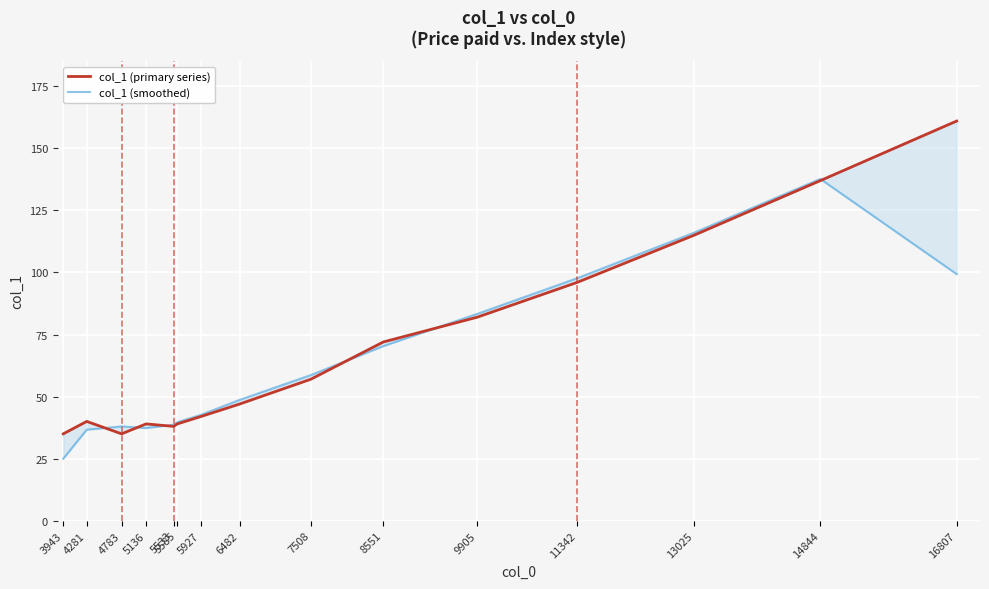

How many data points in col_1 (smoothed) are less than 48?

7